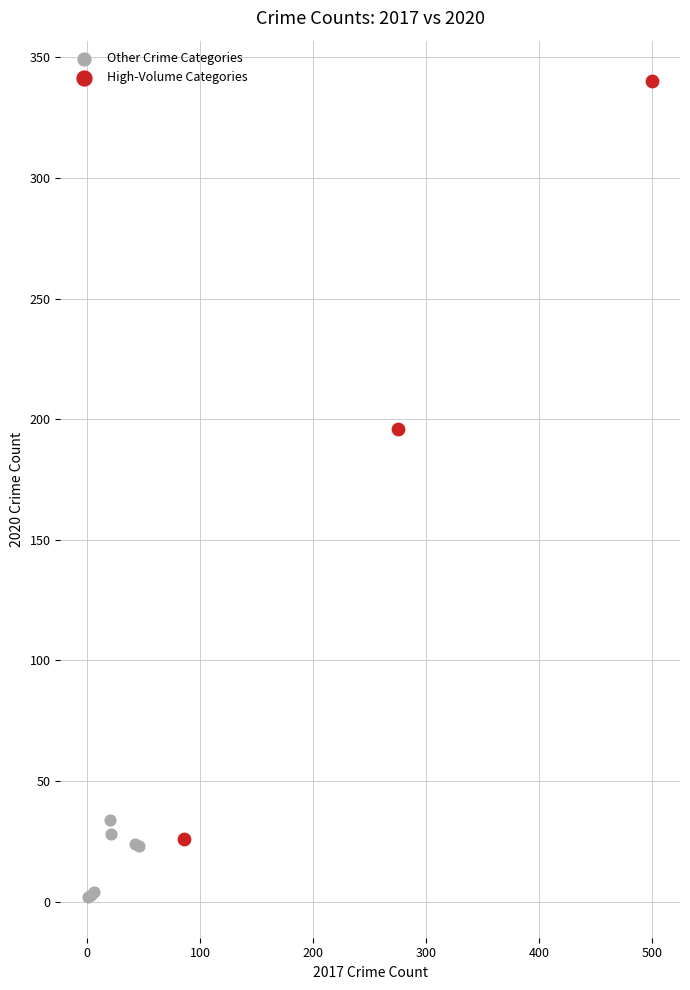

Which series reaches the minimum Y coordinate?

Other Crime Categories